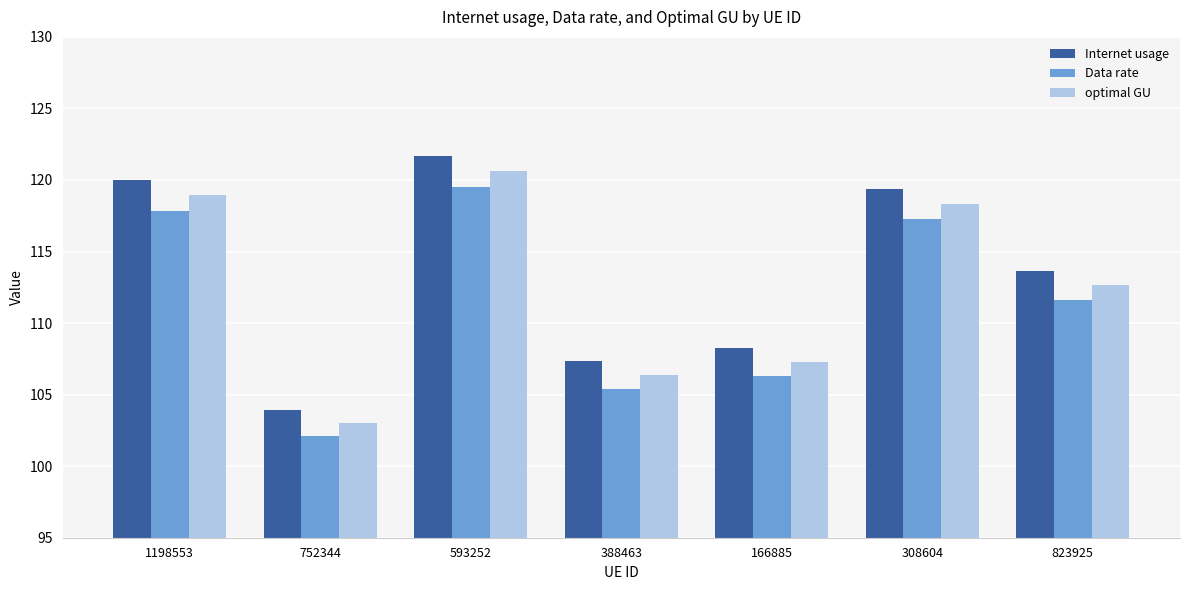

Reading right to left, list all the values displayed in this chart.

Internet usage: 823925=113.7	308604=119.4	166885=108.2	388463=107.3	593252=121.7	752344=103.9	1198553=120.0
Data rate: 823925=111.6	308604=117.2	166885=106.3	388463=105.4	593252=119.5	752344=102.1	1198553=117.9
optimal GU: 823925=112.7	308604=118.3	166885=107.3	388463=106.4	593252=120.6	752344=103.0	1198553=118.9